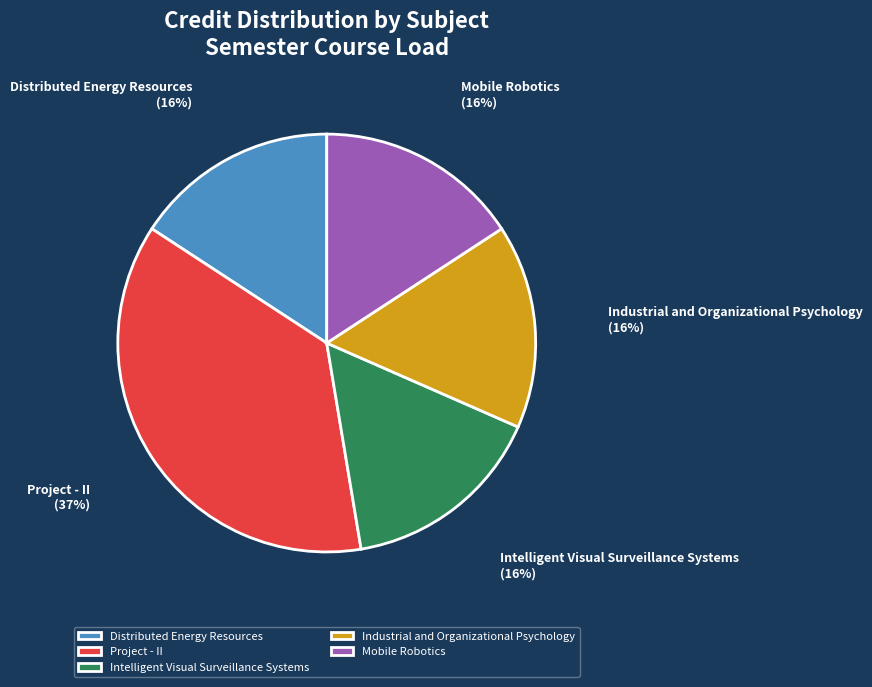

Which category has the biggest portion of the pie?

Project - II